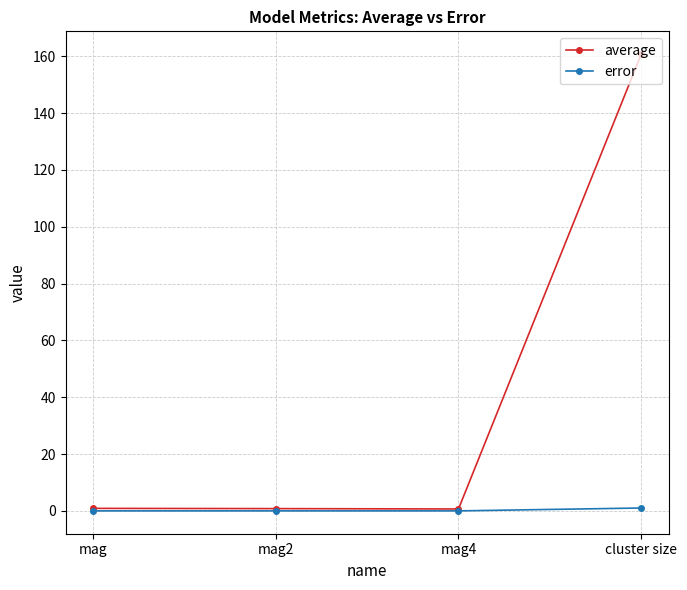

The average series shows 0.7 at mag4. True or false?

True